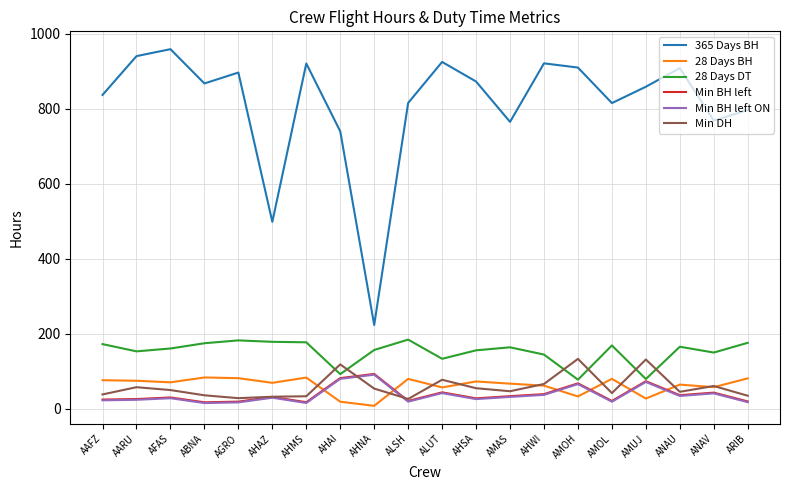

Is it true that 28 Days BH equals 82.9 at AHMS?

True